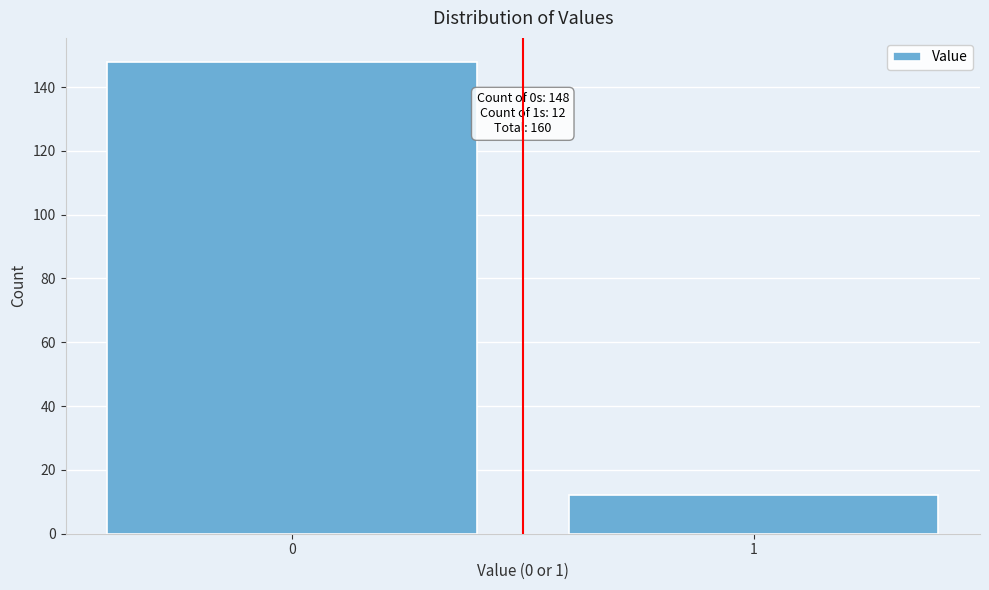

Reading left to right, transcribe all the data shown in this chart.

148	12